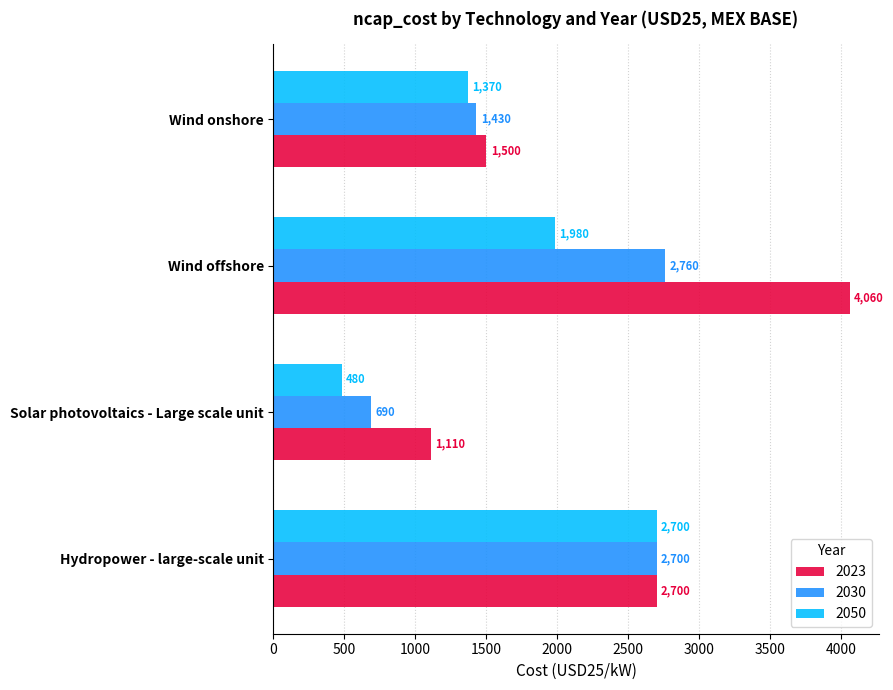

What is the spread (max minus min) of values at Wind onshore?

130